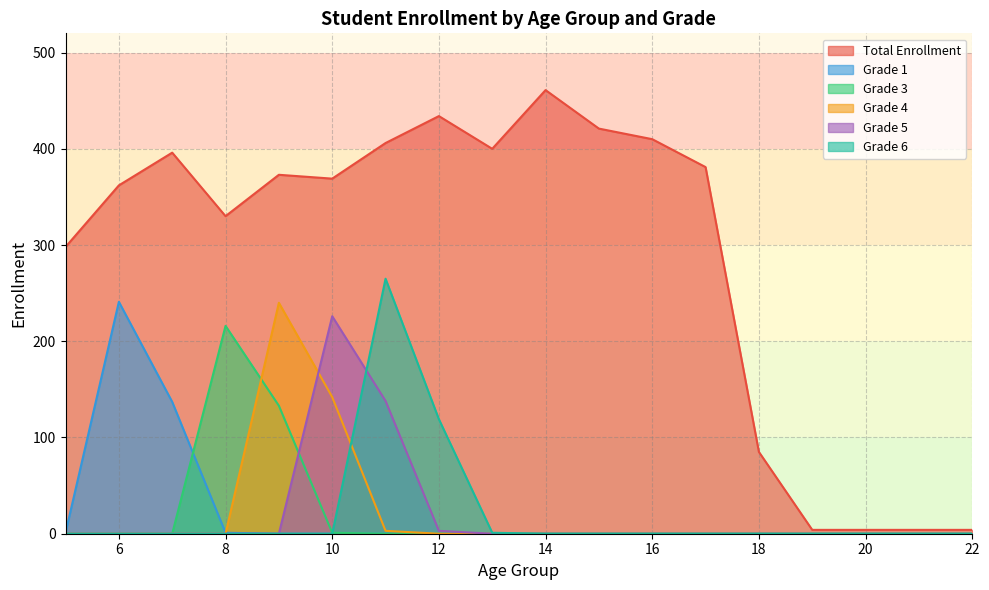

What is the average value of the Grade 5 series?

20